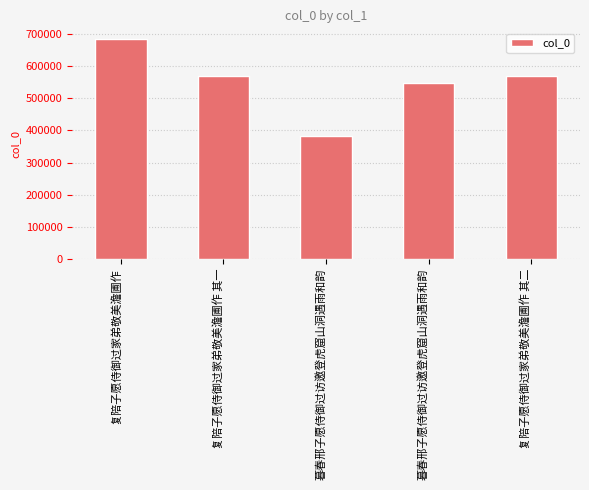

How many data points are less than 569758?

2